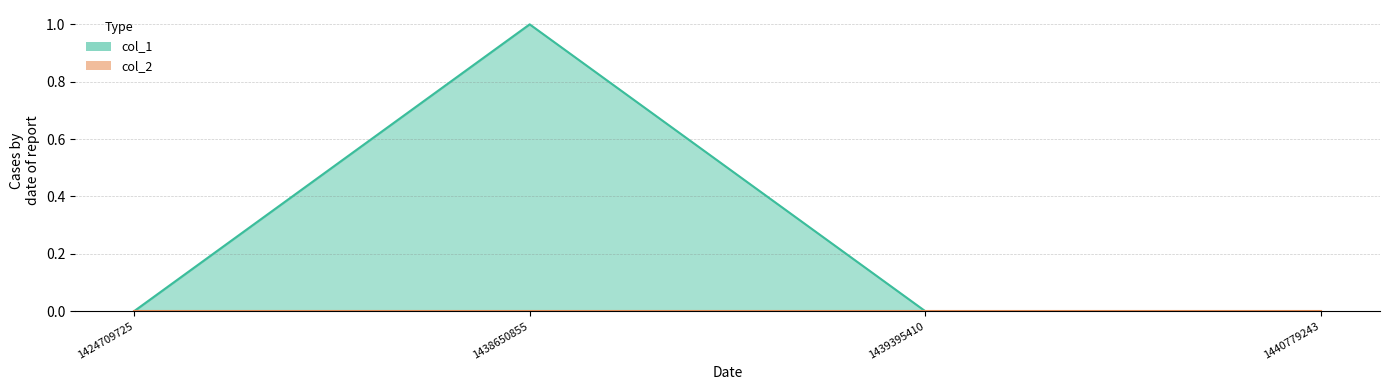

How many values exceed 0?

1